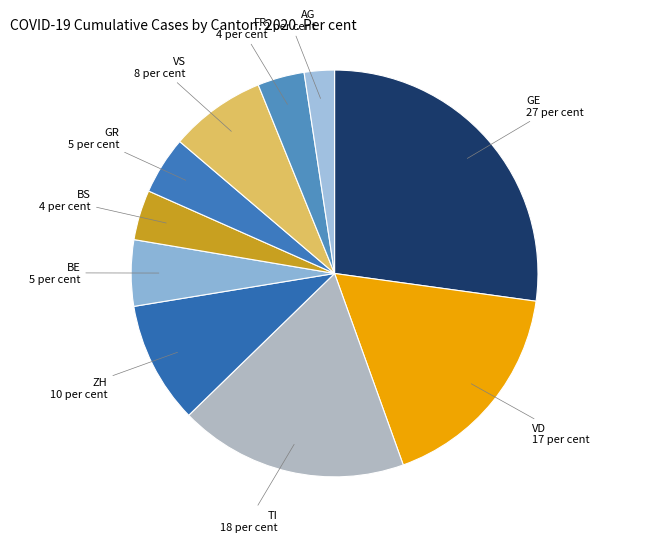

What is the ratio of the value at VD to the value at VS?

2.3